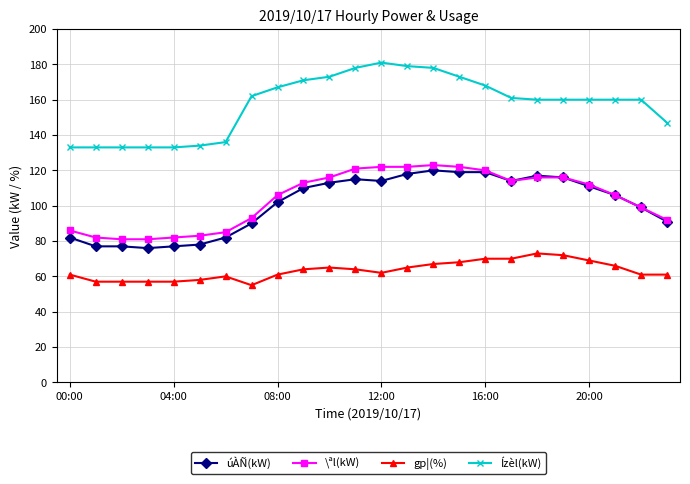

True or false: úÀÑ(kW) and Ízèl(kW) intersect in this chart.

False